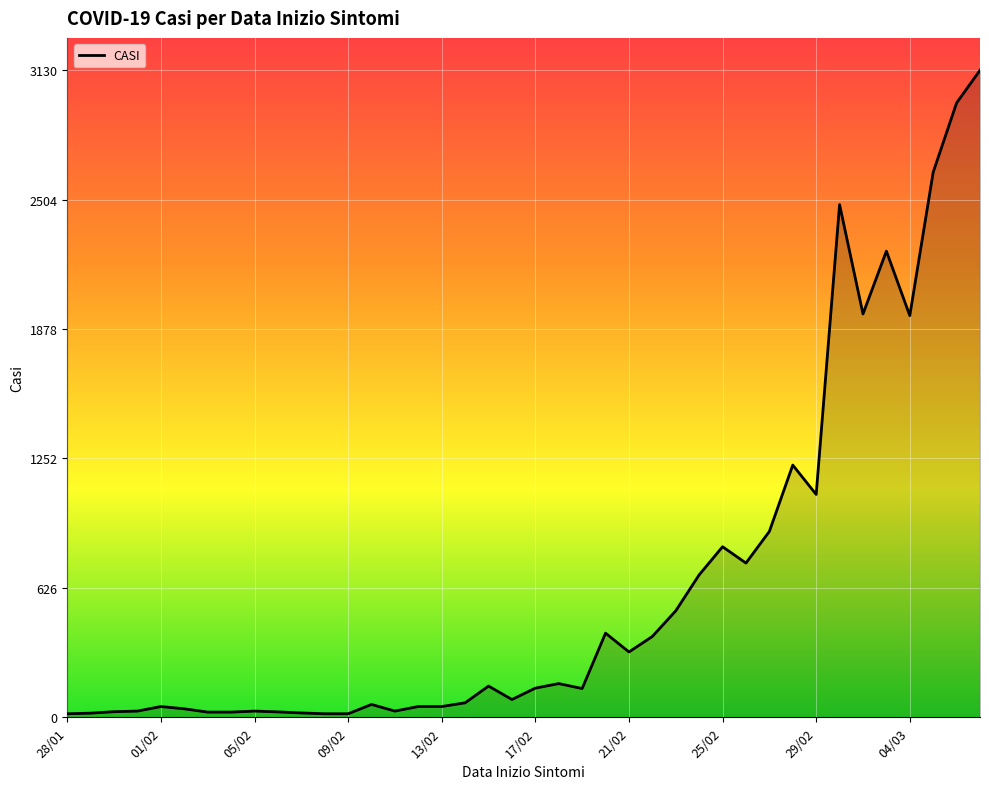

What is the greatest value displayed?

3130